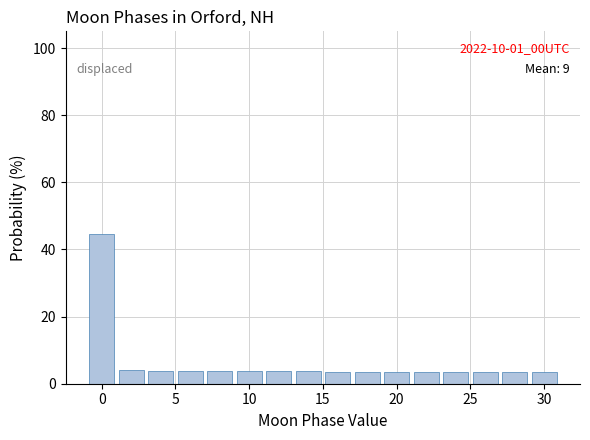

Over which range of the x-axis is the bar tallest?

-1 to 1